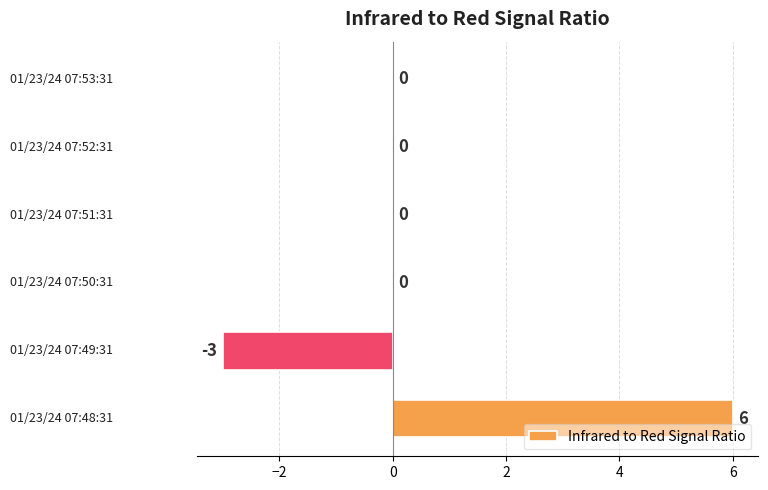

What is the sum of all values?

3